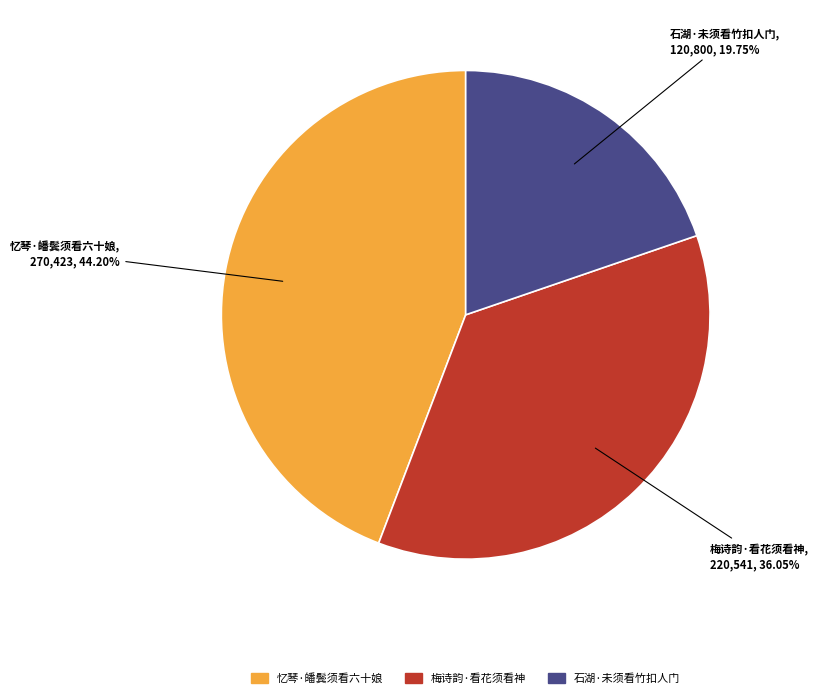

What is the smallest slice in the pie chart?

石湖·未须看竹扣人门